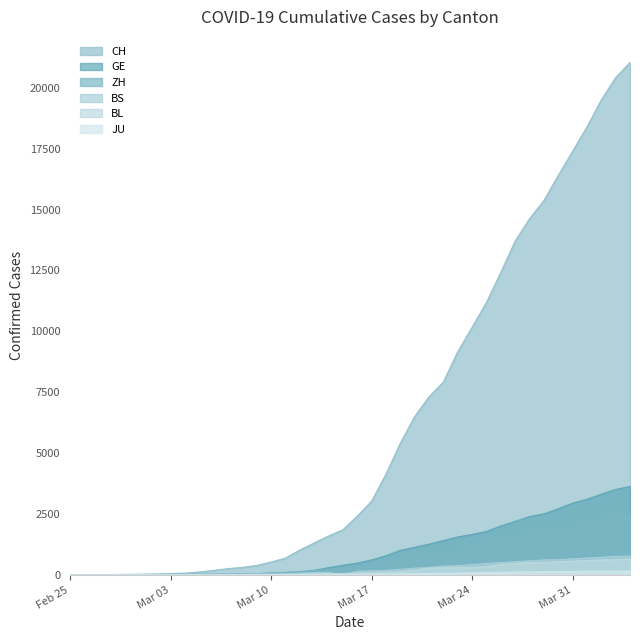

Which series has the largest range (max minus min)?

CH